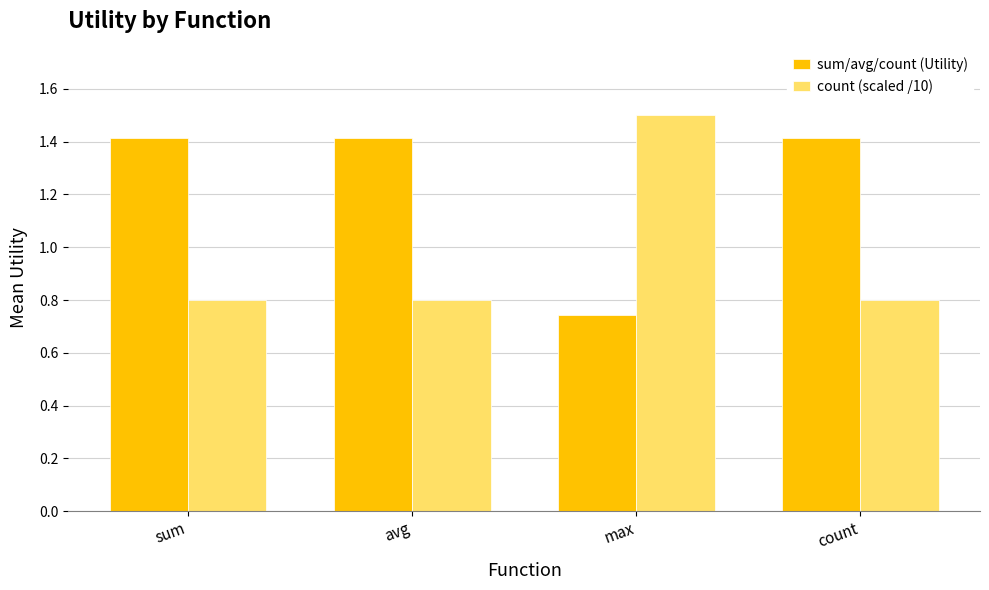

Where does the sum/avg/count (Utility) series first go above 1?

sum